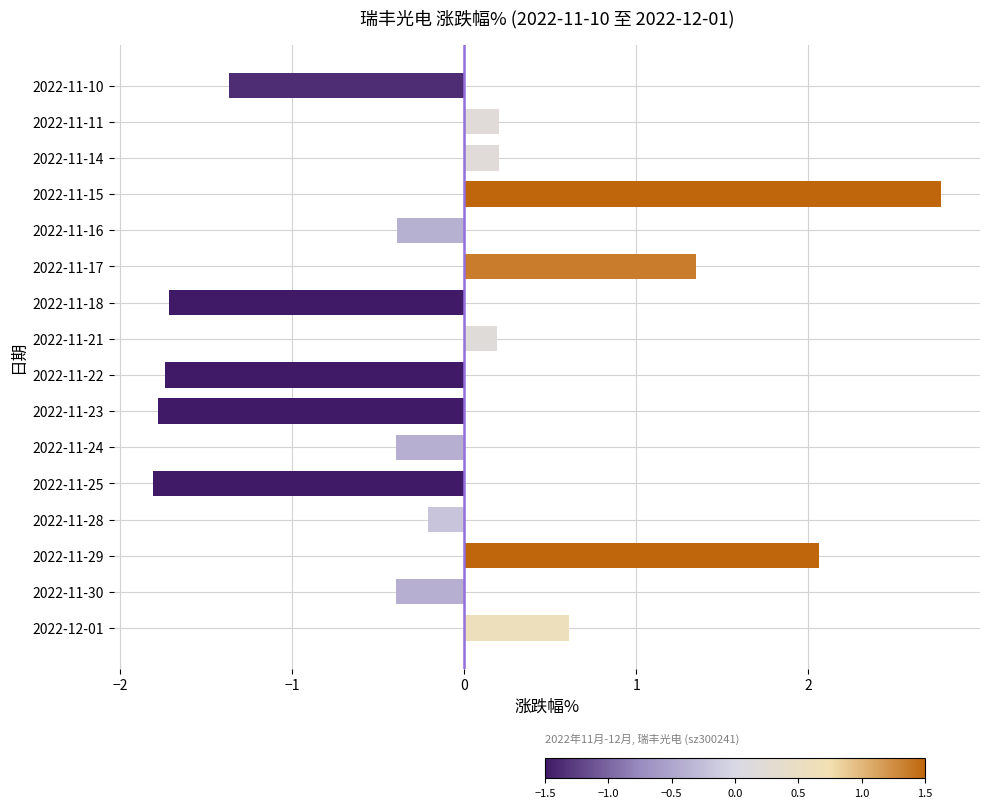

What is the difference between the maximum and minimum values?

4.6